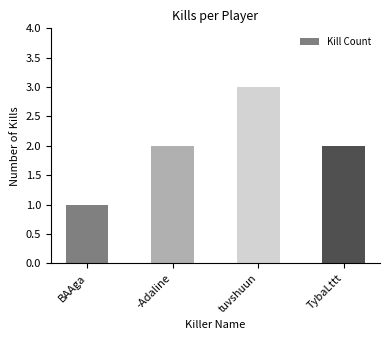

Reading right to left, list all the values displayed in this chart.

2	3	2	1